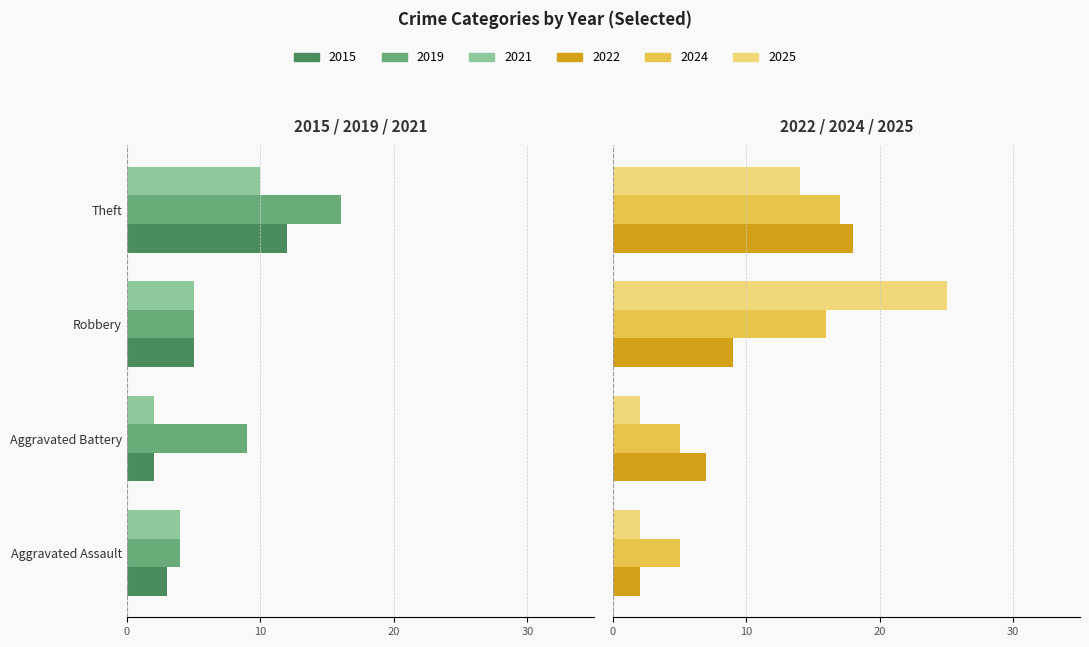

Which series has the largest range (max minus min)?

2025